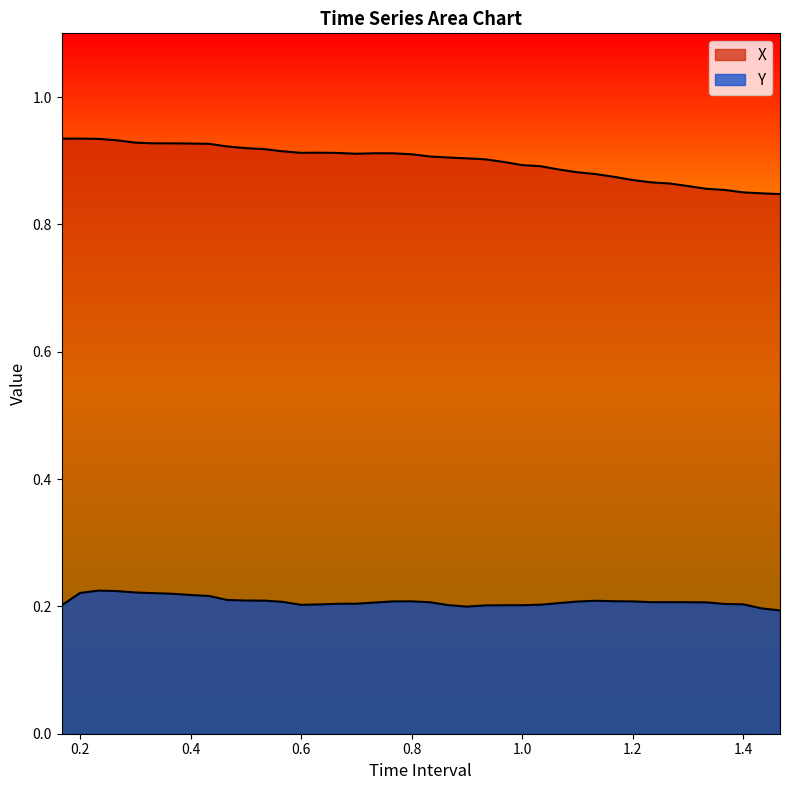

What is the label of the 3rd point from the left?

0.2333333333333333